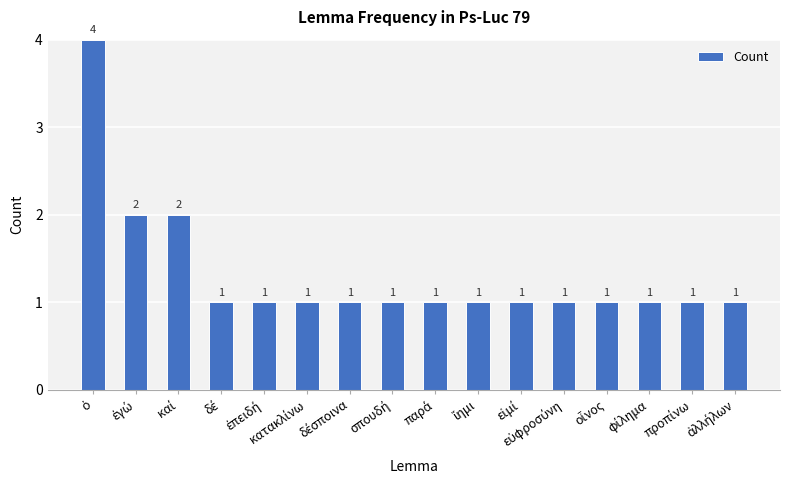

What is the maximum value shown in the chart?

4